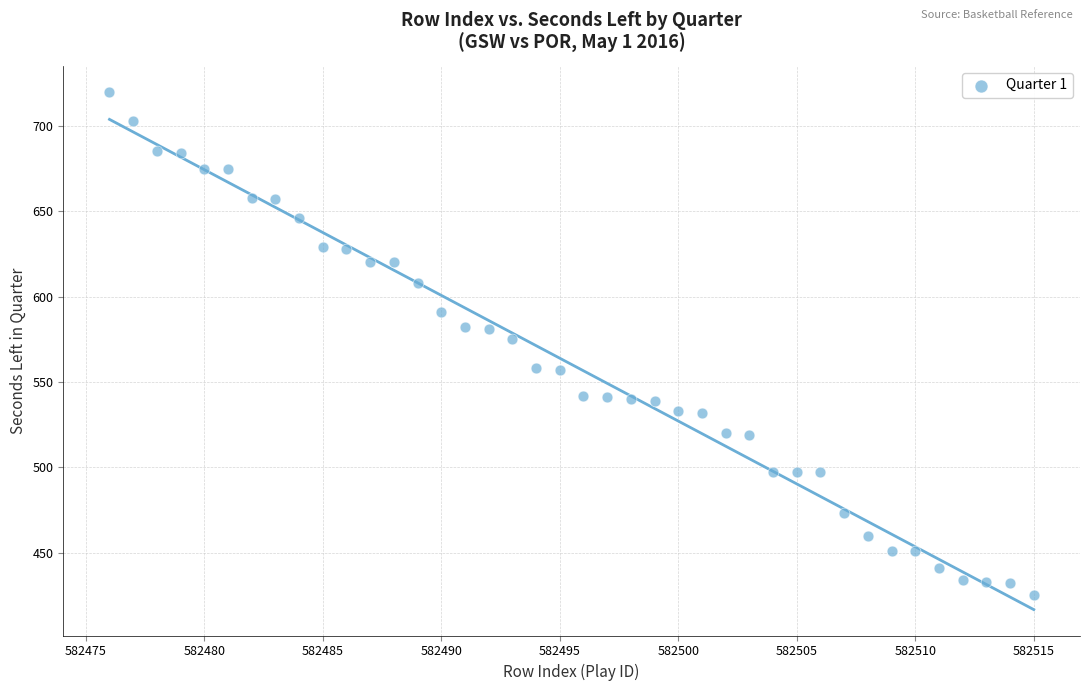

What is the range of Y values (max minus min)?

295